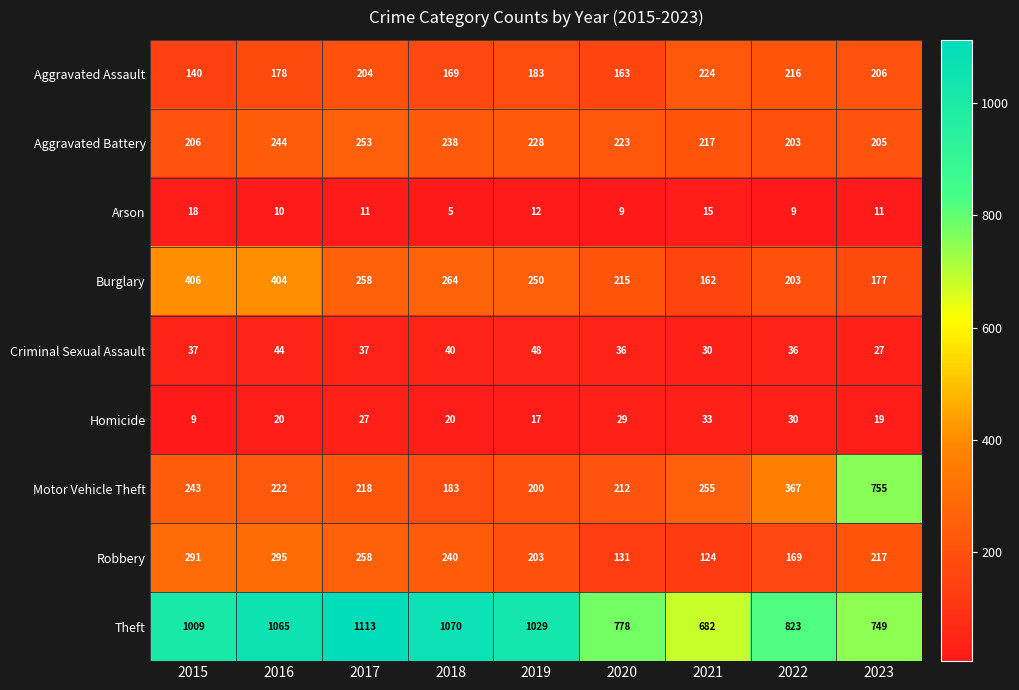

What is the approximate value of Criminal Sexual Assault at 2019?

48